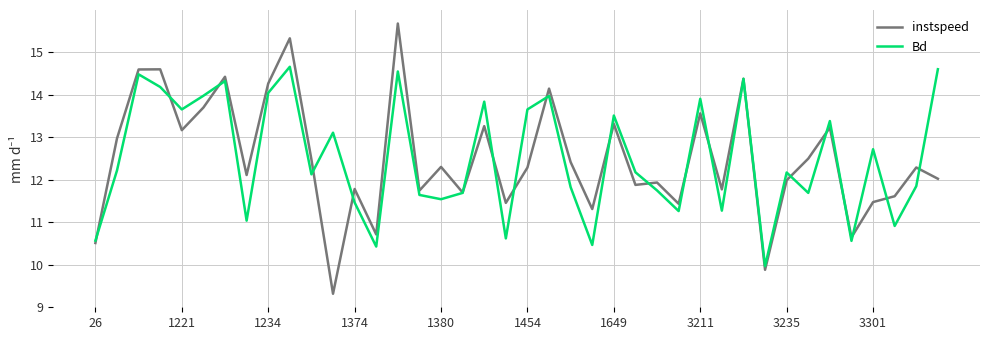

At how many categories does at least one series exceed 14?

9